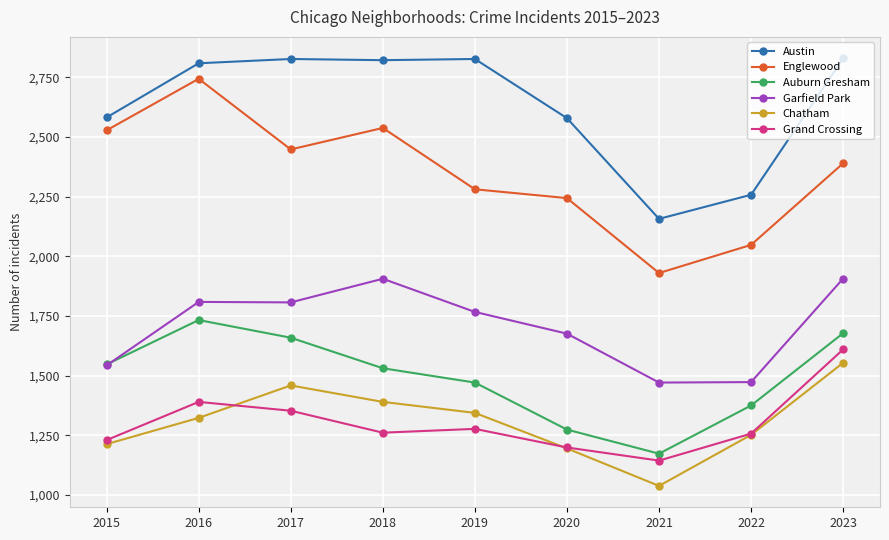

The Austin series shows 3943 at 2017. True or false?

False